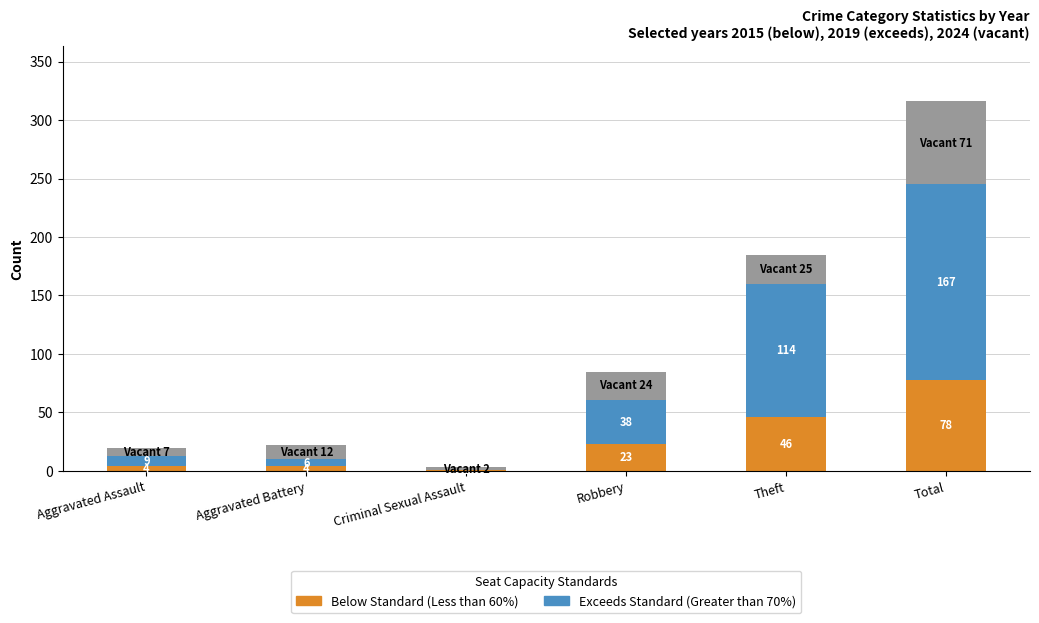

At which category is the sum across all series the highest?

Total